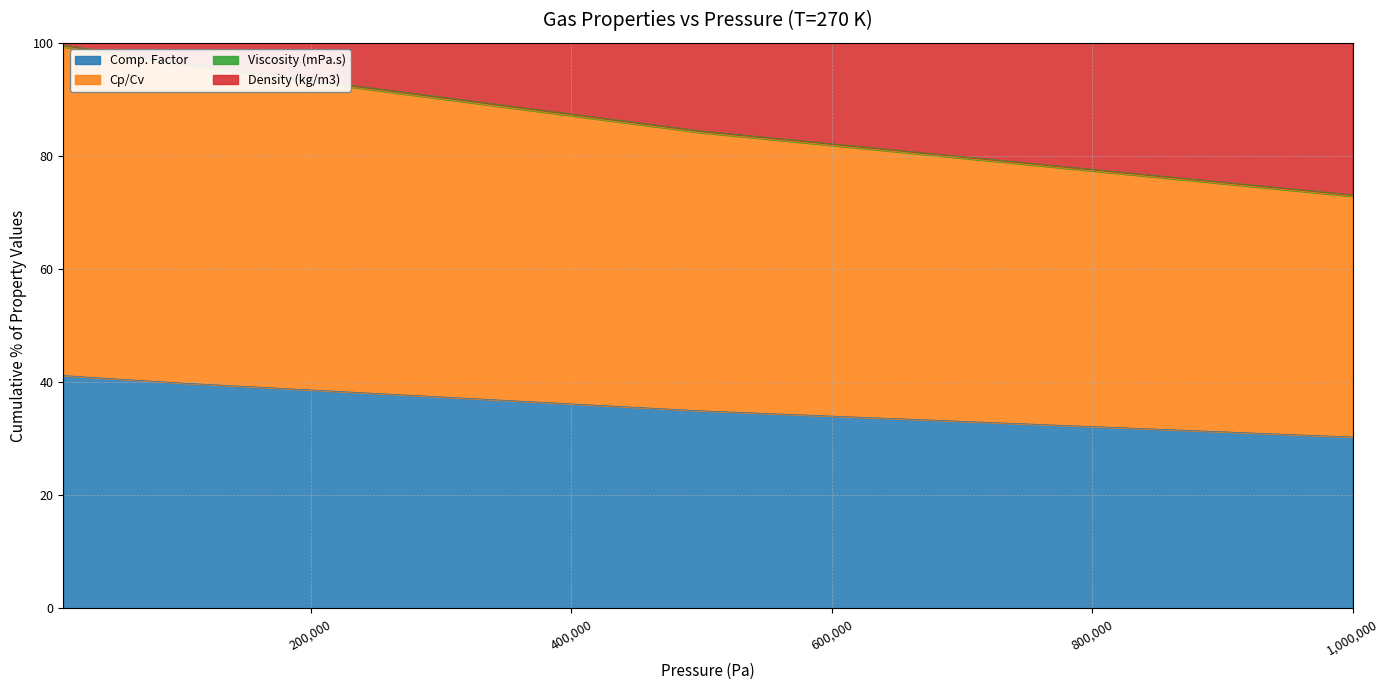

What is the difference between the Cp/Cv values at 10000 and 90000?

2.9